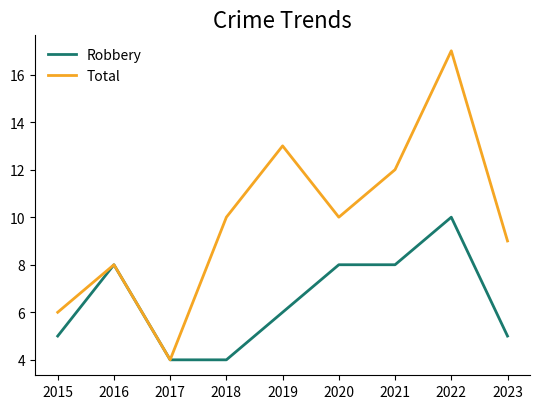

What is the difference between the Robbery values at 2021 and 2015?

3